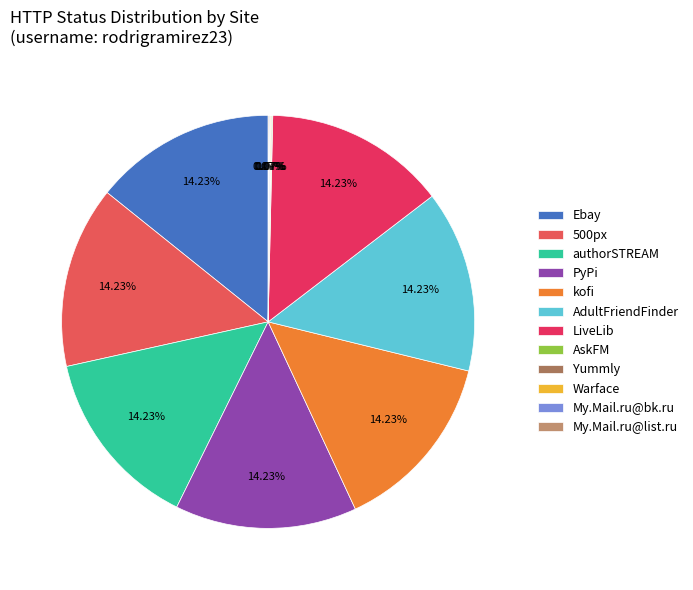

Count the number of slices in the pie.

12